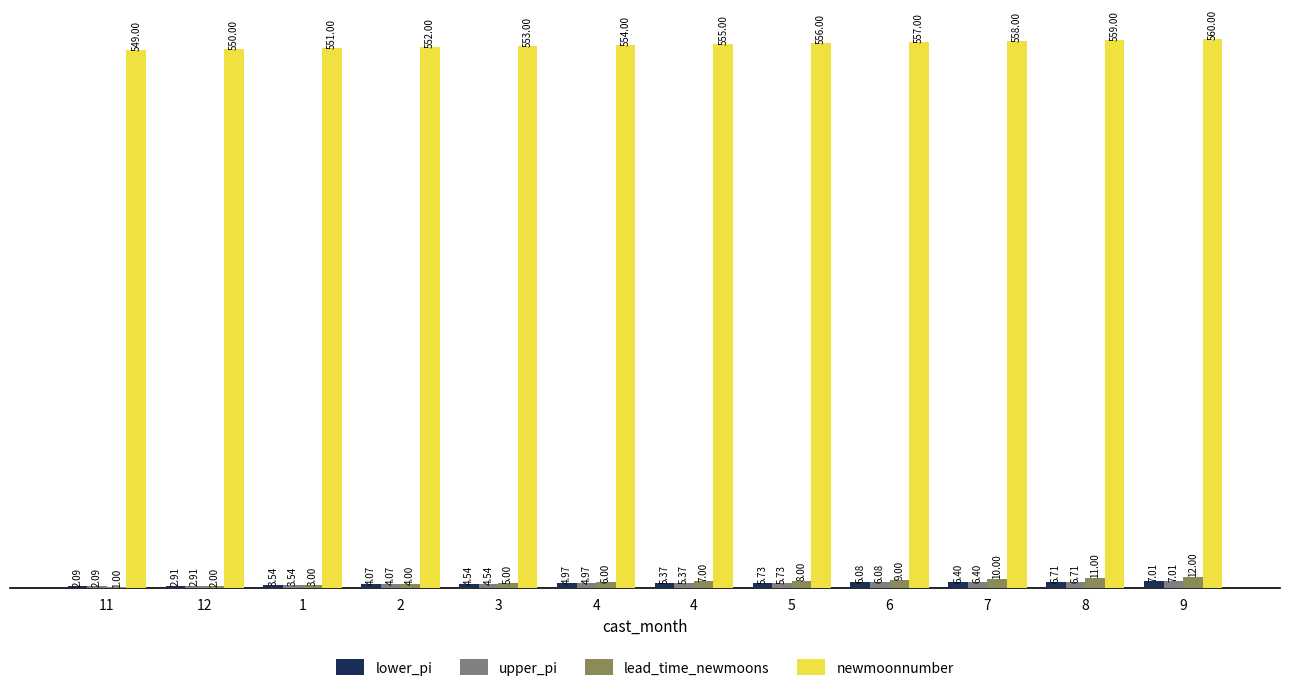

Count the number of categories in the chart.

12